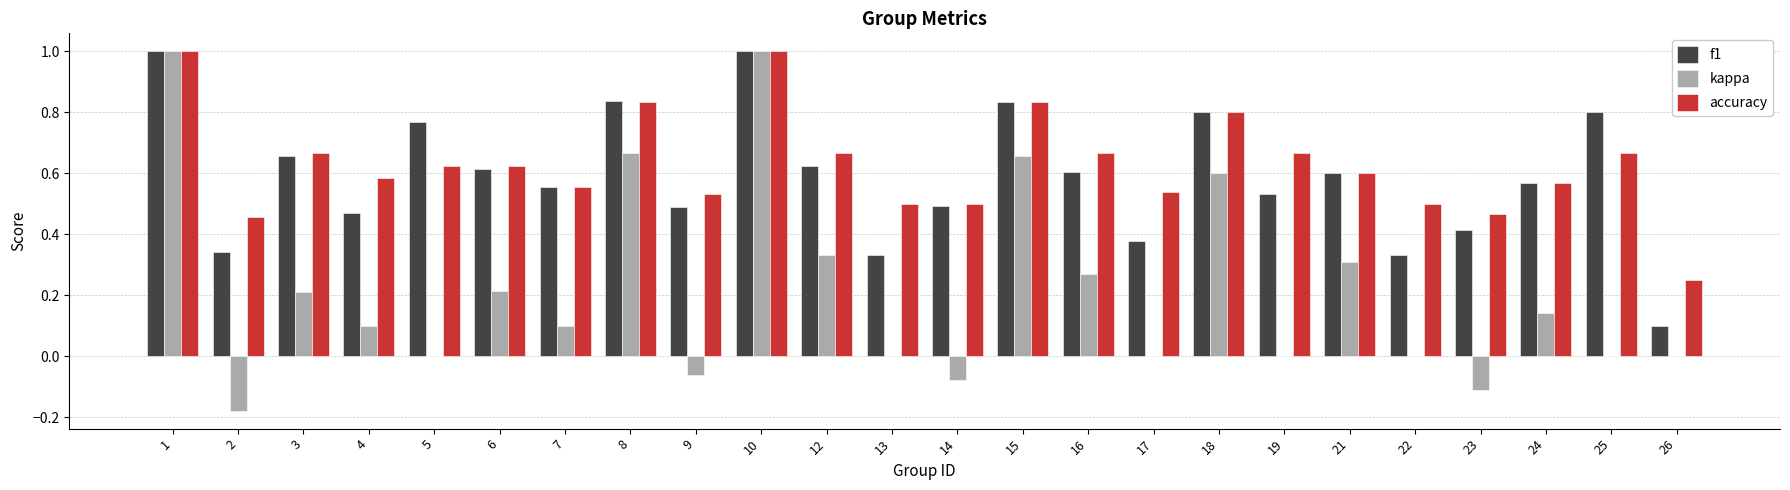

What is the sum of all kappa values?

5.2